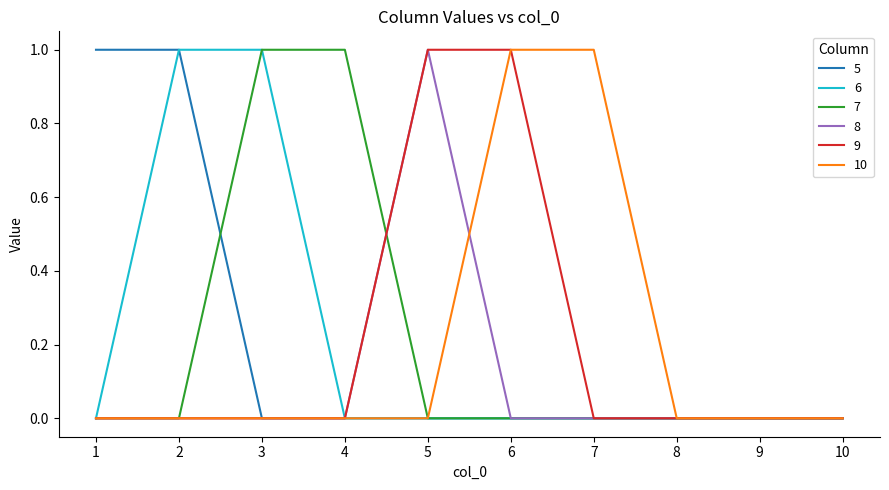

True or false: 8 has a value of -1 at 6.

False